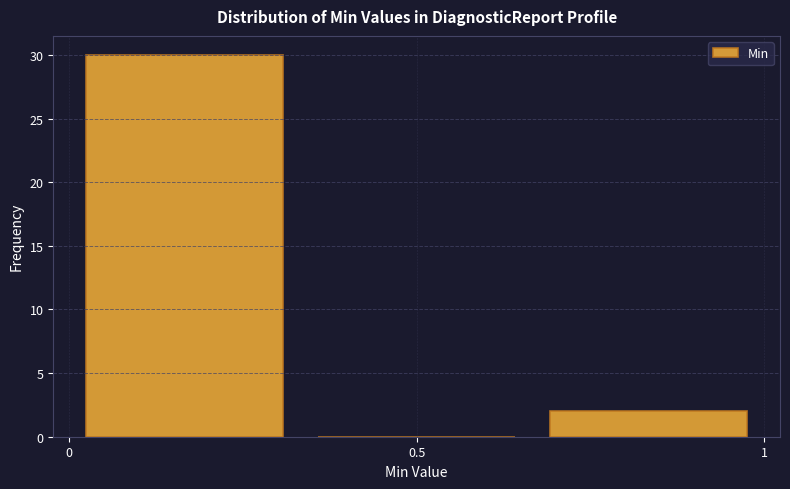

How tall is the bar that spans 0.65 to 1.00 on the x-axis? Neither the bar edges nor the heights are printed on the chart, so give them approximately, as read against the axes.

2